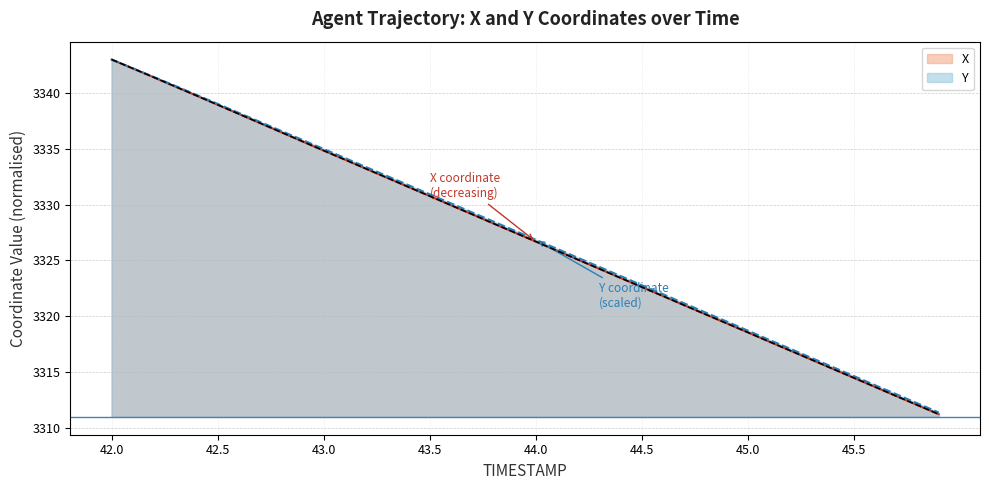

What is the maximum value shown in the chart?

3343.0